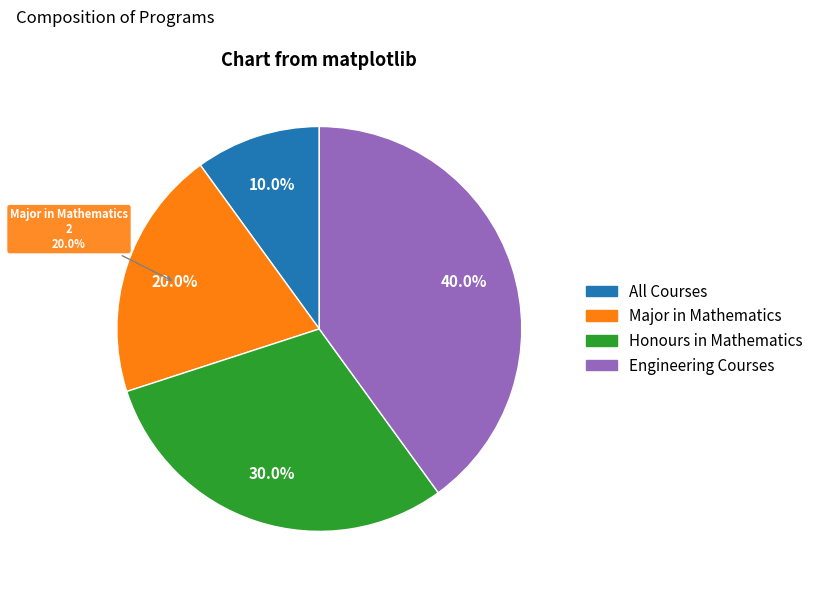

Rank the categories by value from lowest to highest.

All Courses, Major in Mathematics, Honours in Mathematics, Engineering Courses